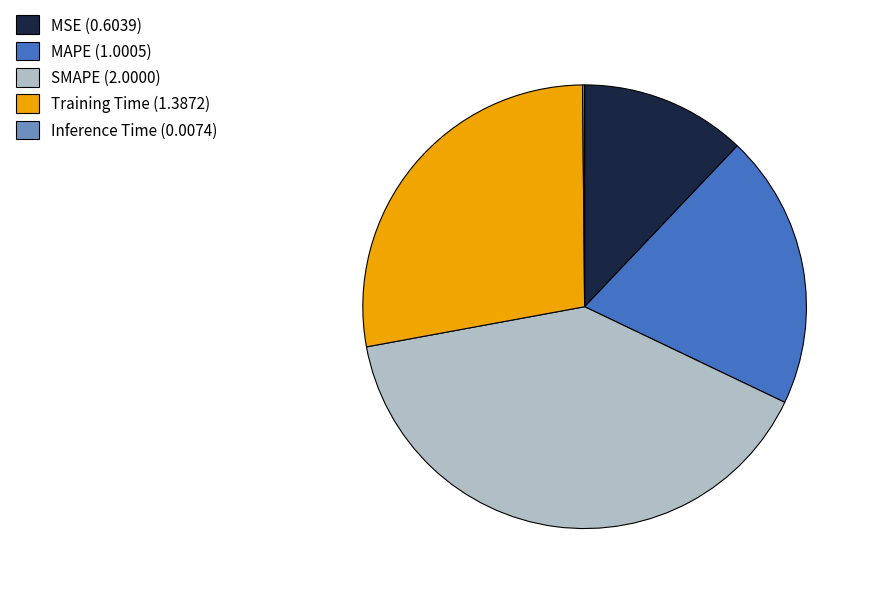

What is the largest slice in the pie chart?

SMAPE